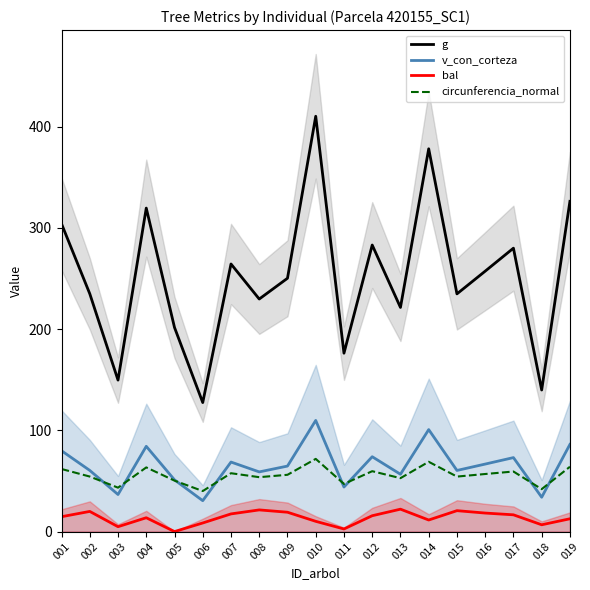

Reading right to left, transcribe all the data shown in this chart.

g: 019=326.1	018=139.8	017=279.9	016=257.2	015=234.8	014=378.0	013=221.4	012=283.0	011=176.2	010=410.2	009=250.2	008=229.7	007=264.3	006=127.4	005=201.6	004=319.5	003=149.6	002=234.9	001=303.9
v_con_corteza: 019=86.1	018=33.9	017=73.0	016=66.7	015=60.4	014=100.7	013=56.6	012=73.9	011=44.0	010=109.8	009=64.7	008=58.9	007=68.7	006=30.5	005=51.1	004=84.2	003=36.6	002=60.4	001=79.8
bal: 019=12.6	018=6.7	017=16.6	016=18.3	015=20.6	014=11.4	013=22.1	012=15.7	011=2.6	010=10.1	009=19.1	008=21.4	007=17.4	006=8.5	005=0.0	004=13.7	003=4.8	002=19.9	001=14.7
circunferencia_normal: 019=64.0	018=41.9	017=59.3	016=56.9	015=54.3	014=68.9	013=52.7	012=59.6	011=47.0	010=71.8	009=56.1	008=53.7	007=57.6	006=40.0	005=50.3	004=63.4	003=43.4	002=54.3	001=61.8